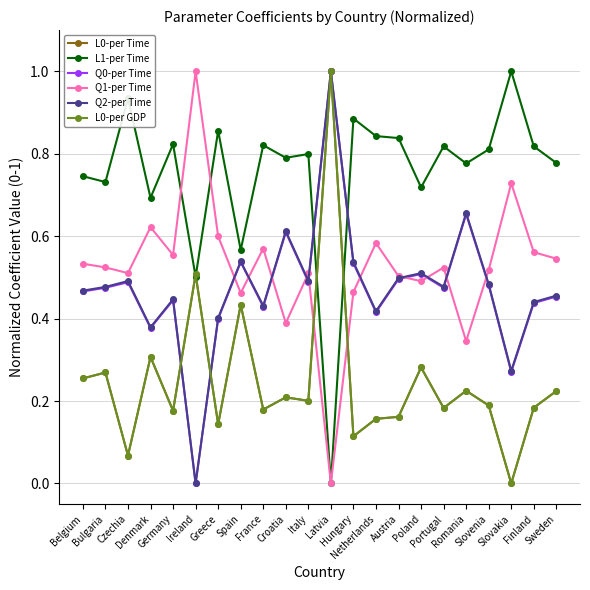

Which series has the widest spread of values?

L0-per Time